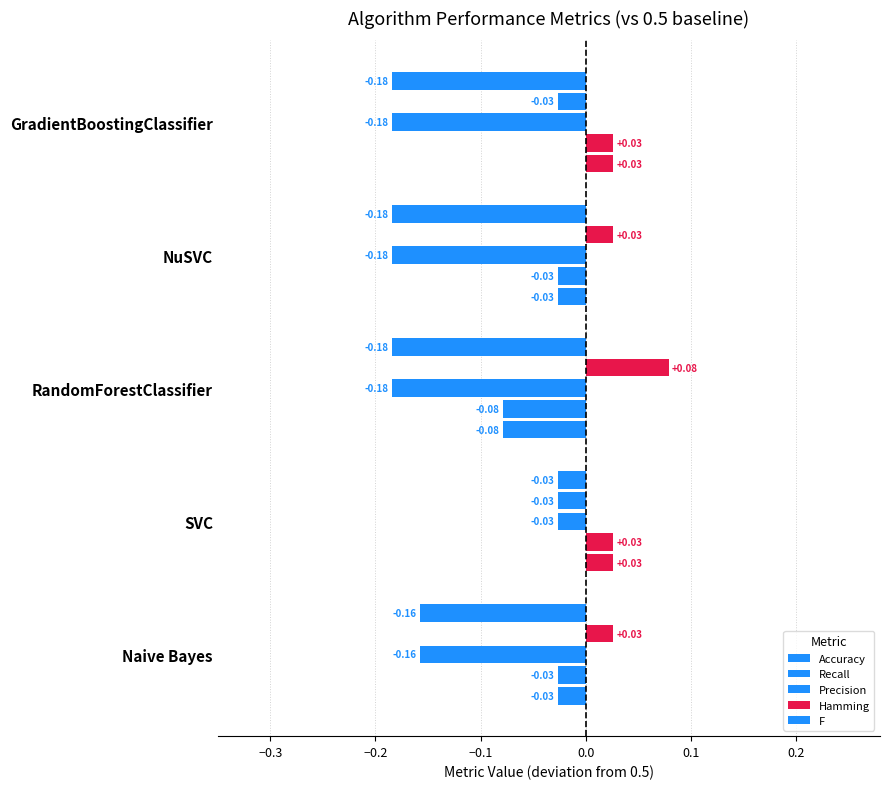

List the series in order of their peak value, lowest first.

Precision, F, Accuracy, Recall, Hamming